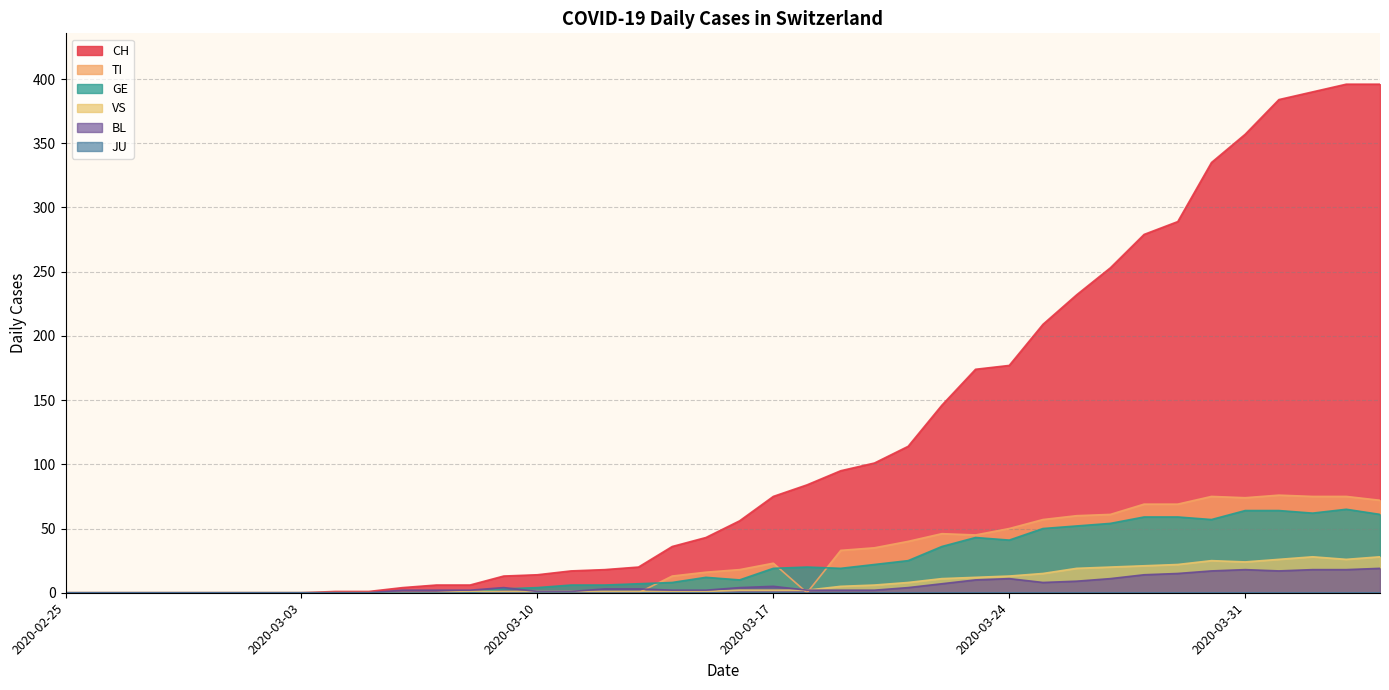

What is the difference between the maximum and second lowest values in the TI series?

76